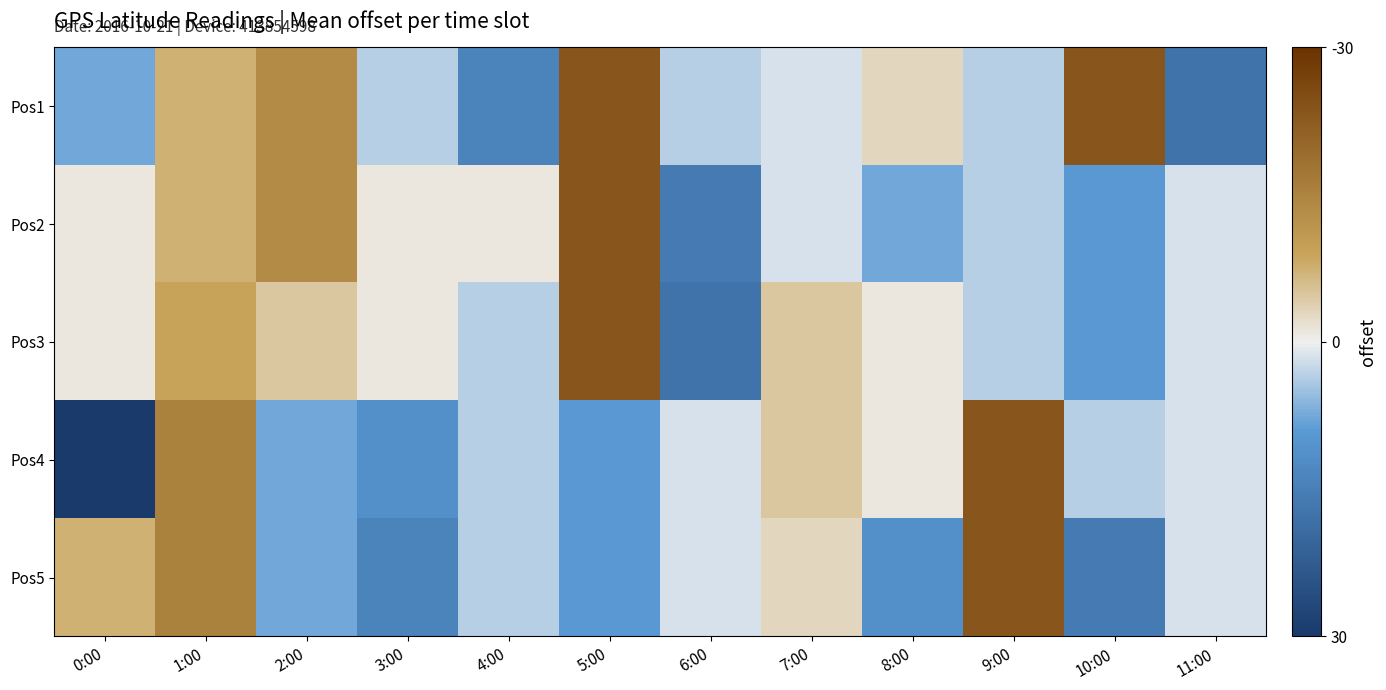

How many data points does each series have?

12